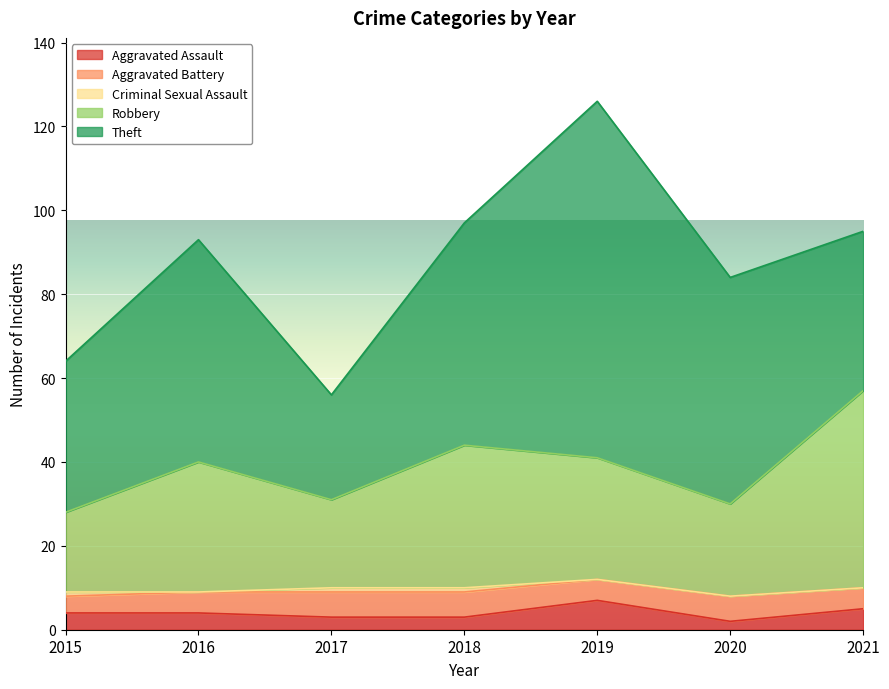

Between 2015 and 2017, which is larger?

2015